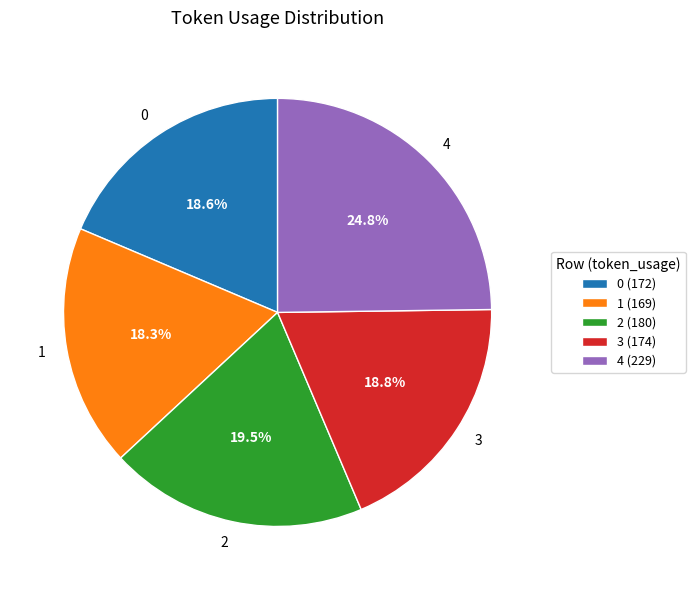

What percentage is the 0 slice, to the nearest percent?

19%